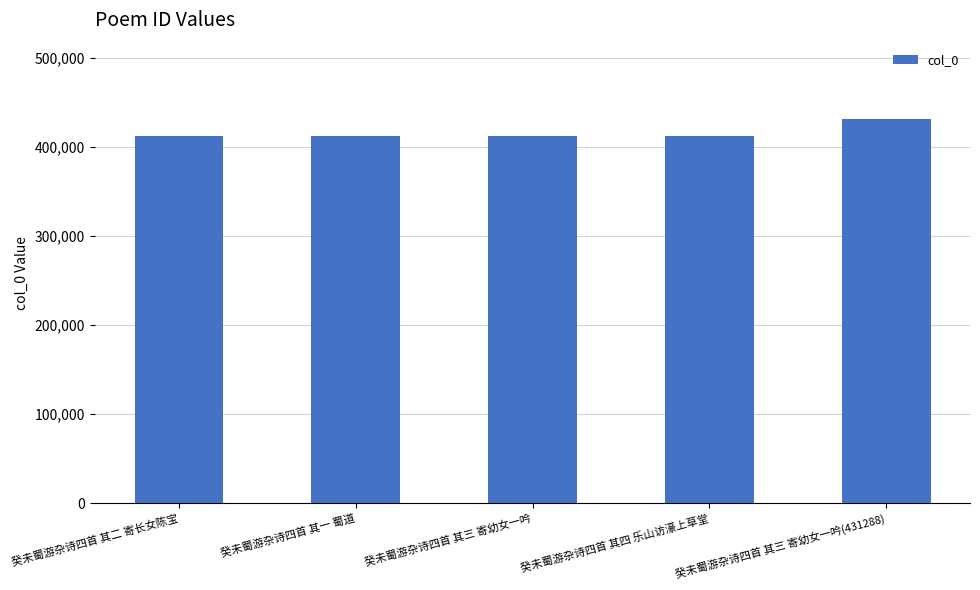

What position from the left is 癸未蜀游杂诗四首 其二 寄长女陈宝?

1